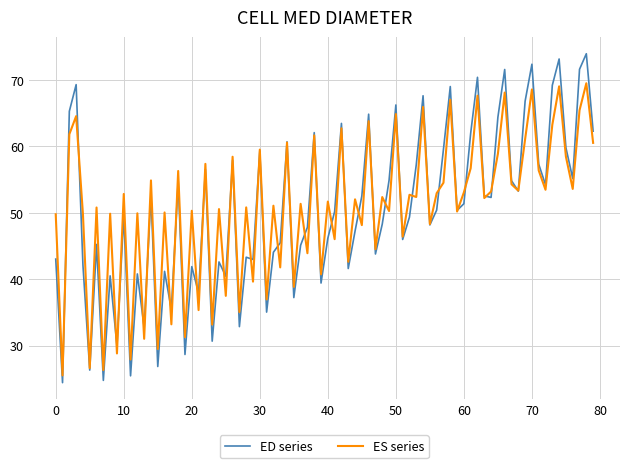

What is the maximum value for ED series?

74.0